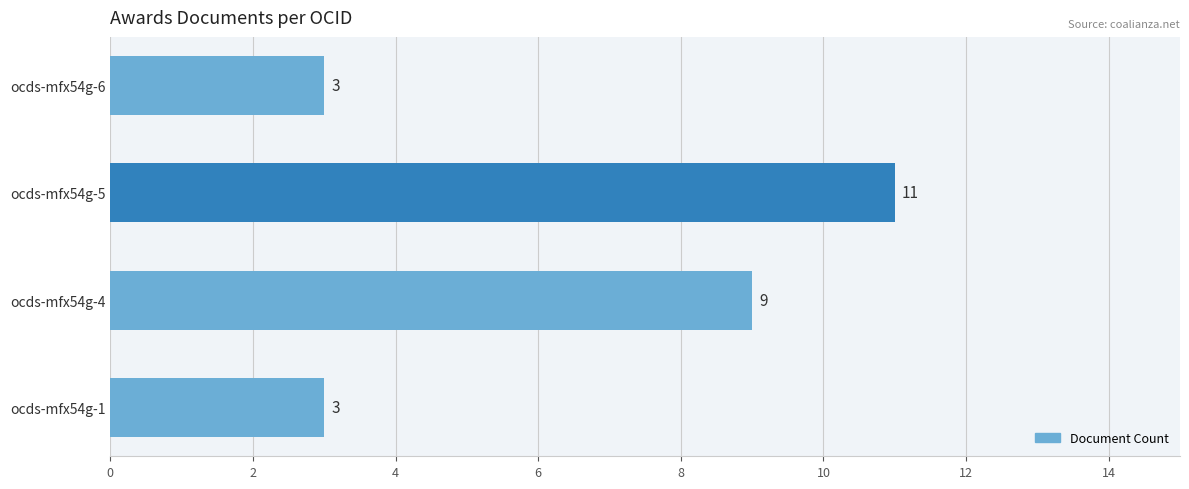

Reading top to bottom, transcribe all the data shown in this chart.

ocds-mfx54g-6=3	ocds-mfx54g-5=11	ocds-mfx54g-4=9	ocds-mfx54g-1=3